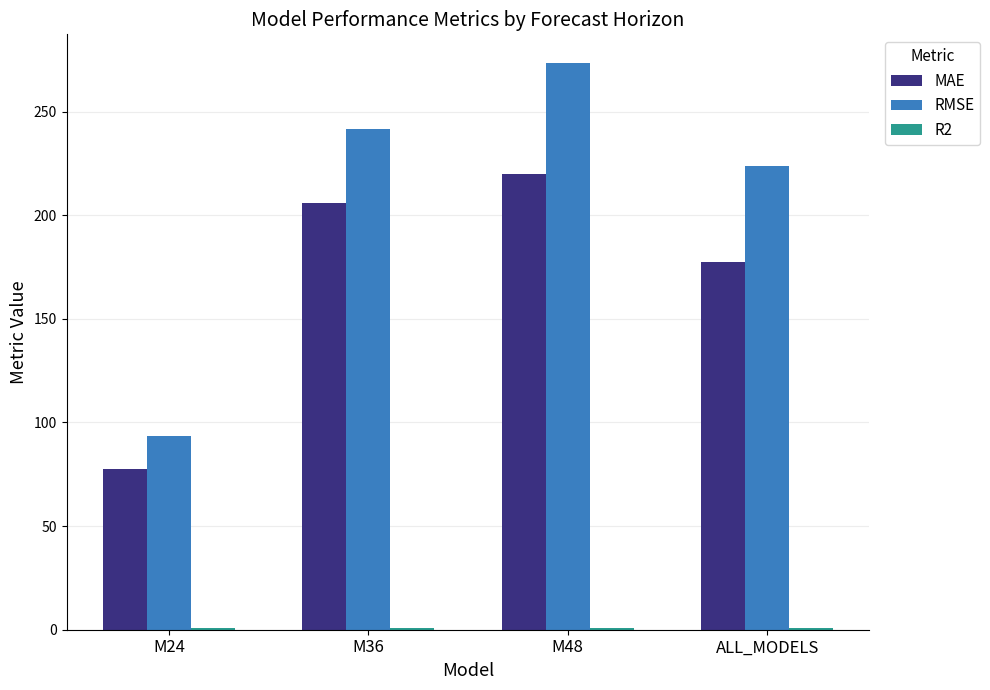

At which label is RMSE closest to 183?

ALL_MODELS